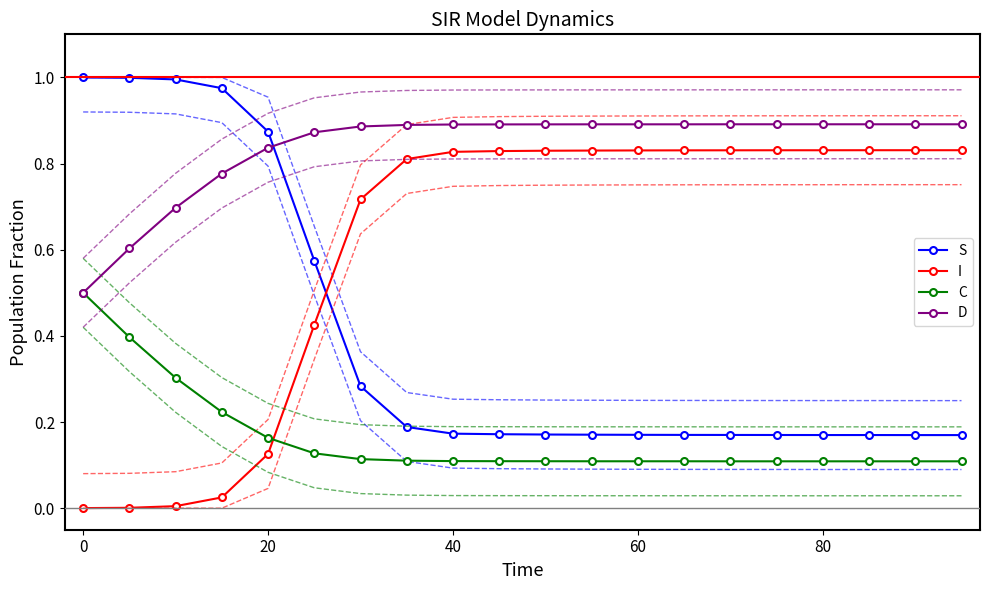

What is the difference between the highest and lowest values at 60?

0.7